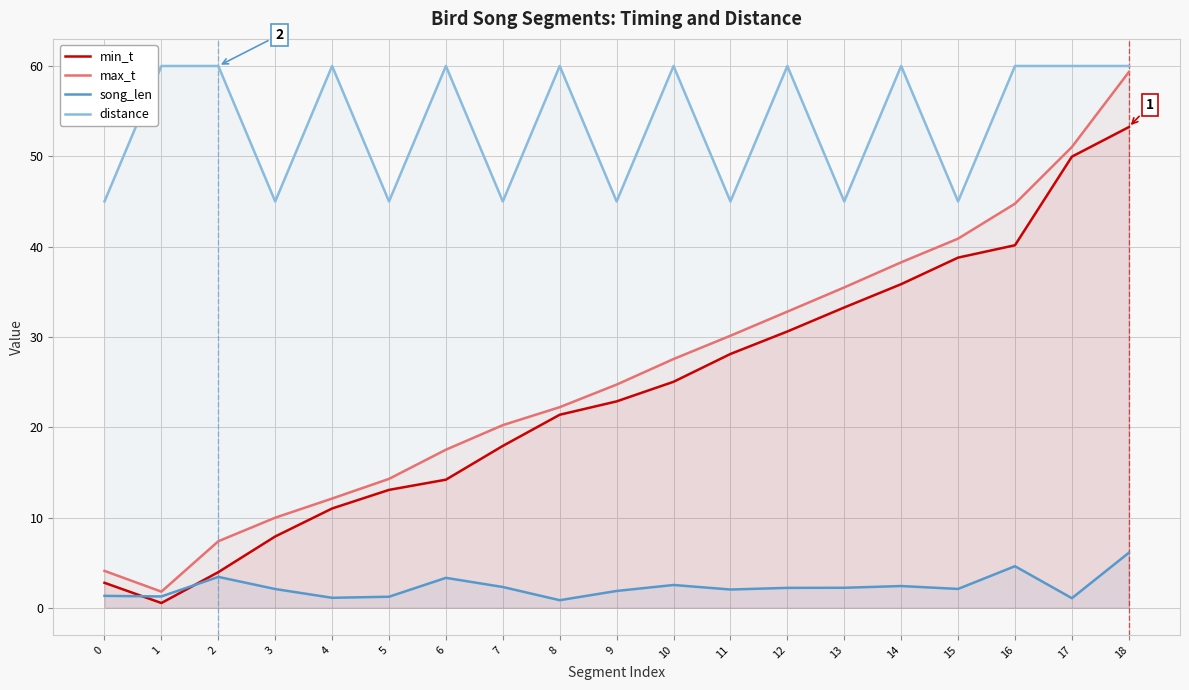

Reading left to right, what are all the values shown in this chart?

min_t: 0=2.8	1=0.5	2=4.0	3=7.9	4=11.0	5=13.1	6=14.2	7=17.9	8=21.4	9=22.9	10=25.0	11=28.1	12=30.6	13=33.3	14=35.8	15=38.8	16=40.1	17=50.0	18=53.2
max_t: 0=4.1	1=1.8	2=7.4	3=10.0	4=12.1	5=14.3	6=17.5	7=20.2	8=22.2	9=24.7	10=27.6	11=30.1	12=32.8	13=35.5	14=38.3	15=40.9	16=44.8	17=51.0	18=59.3
song_len: 0=1.3	1=1.3	2=3.4	3=2.1	4=1.1	5=1.2	6=3.3	7=2.3	8=0.8	9=1.9	10=2.5	11=2.0	12=2.2	13=2.2	14=2.4	15=2.1	16=4.6	17=1.1	18=6.1
distance: 0=45.0	1=60.0	2=60.0	3=45.0	4=60.0	5=45.0	6=60.0	7=45.0	8=60.0	9=45.0	10=60.0	11=45.0	12=60.0	13=45.0	14=60.0	15=45.0	16=60.0	17=60.0	18=60.0